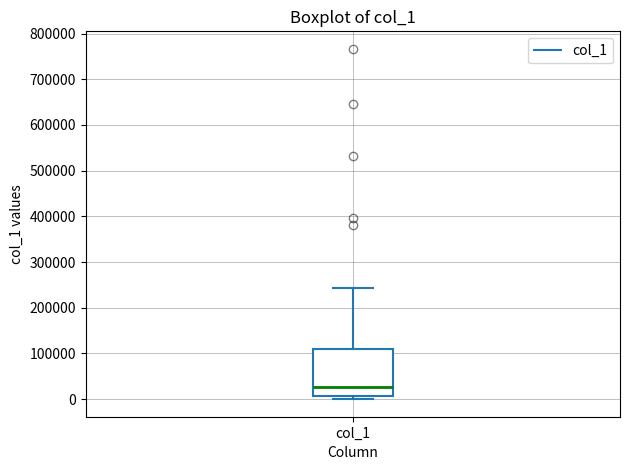

Read this box plot against the y-axis: the position of the median line, the range covered by the box, and the ends of both whiskers. The values are not printed on the chart, so give them approximately, as read against the axis.

median 30000, box 10000 to 110000, whiskers 0 to 240000